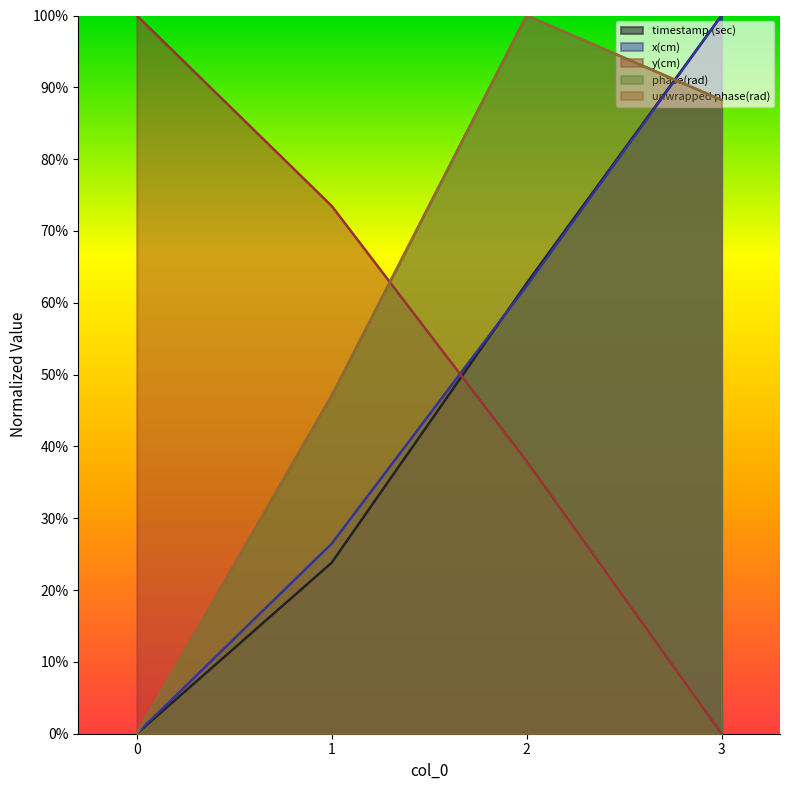

After their last crossing, which series has the higher values: x(cm) or unwrapped phase(rad)?

x(cm)